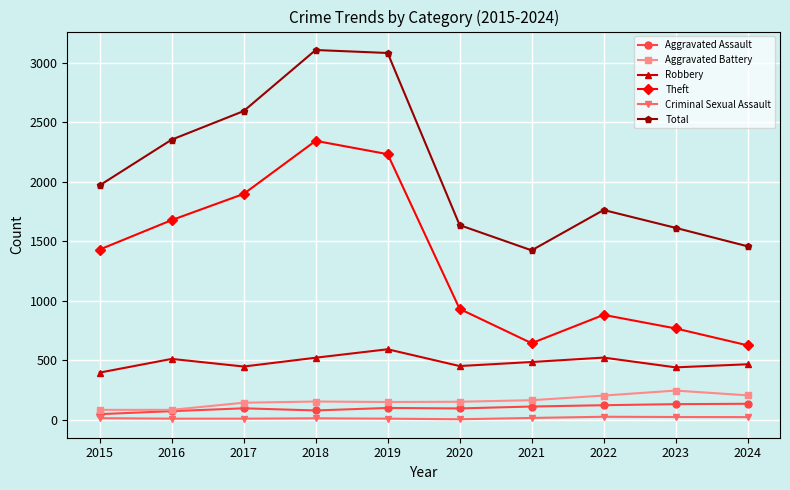

What are all the series names shown in the legend?

Aggravated Assault, Aggravated Battery, Robbery, Theft, Criminal Sexual Assault, Total